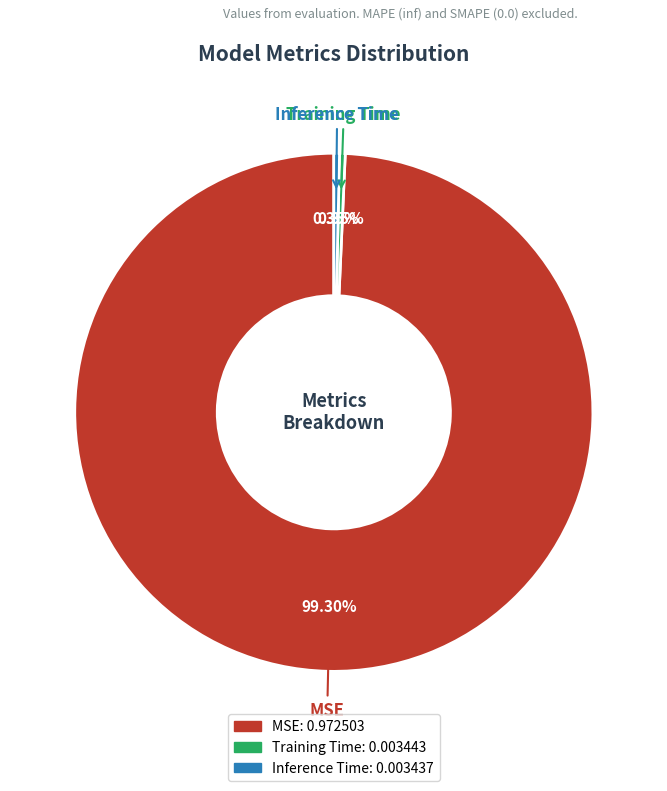

What is the largest slice in the pie chart?

MSE